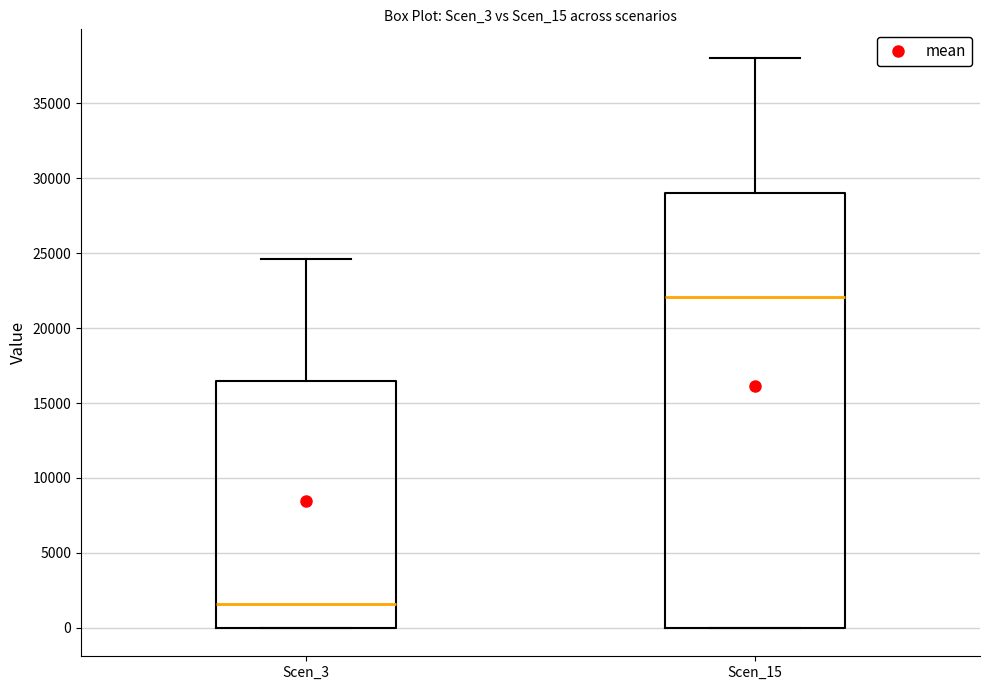

Which box is the tallest, from its lower edge to its upper edge?

Scen_15